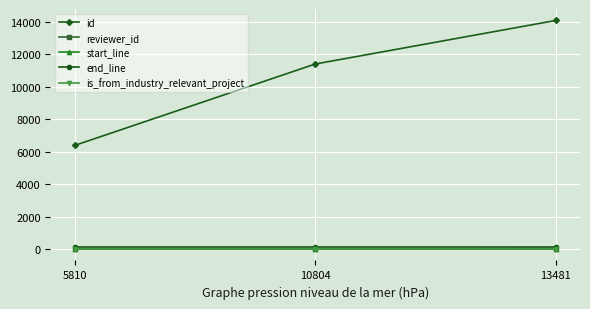

Read the end_line value at 5810.

143